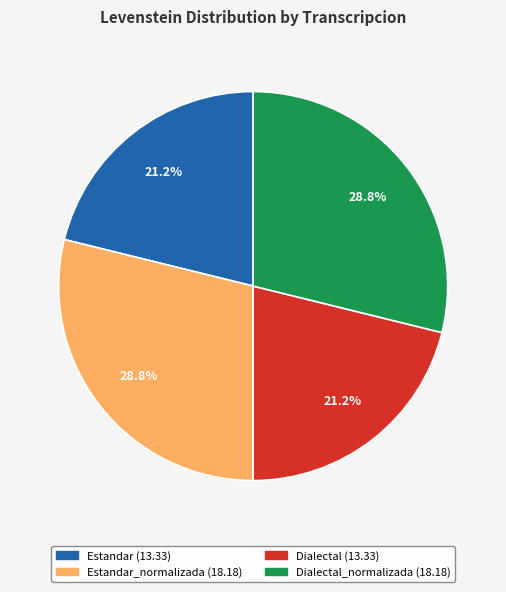

How many slices are in this pie chart?

4